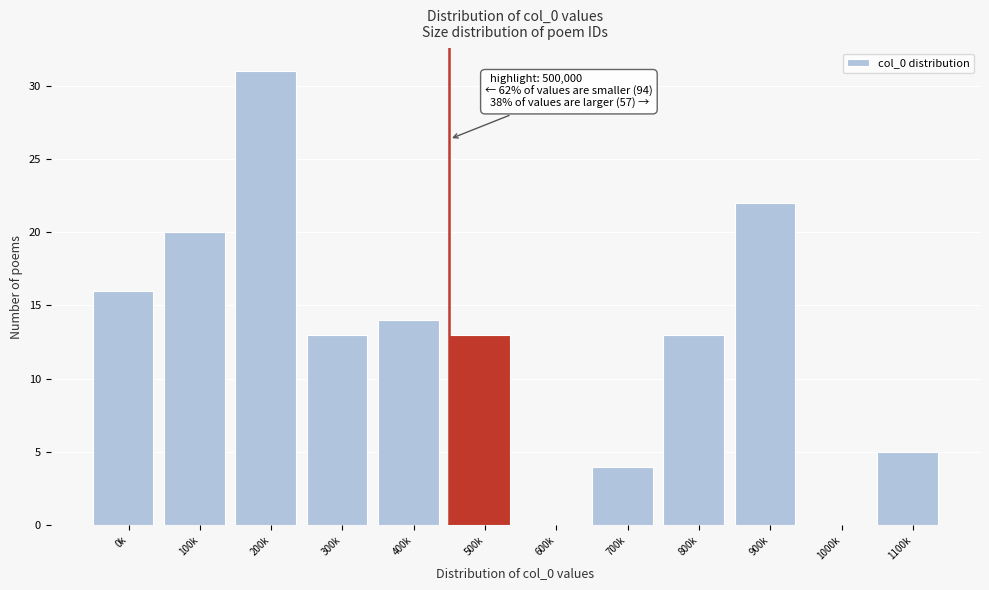

Reading left to right, what are all the values shown in this chart?

0k=16	100k=20	200k=31	300k=13	400k=14	500k=13	600k=0	700k=4	800k=13	900k=22	1000k=0	1100k=5